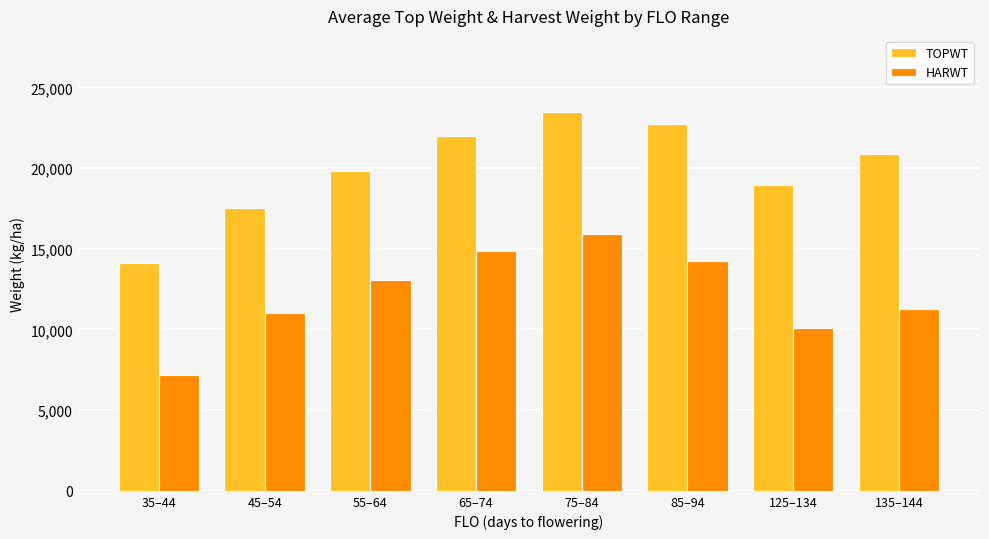

What is the sum of the TOPWT values at 45–54 and 35–44?

31667